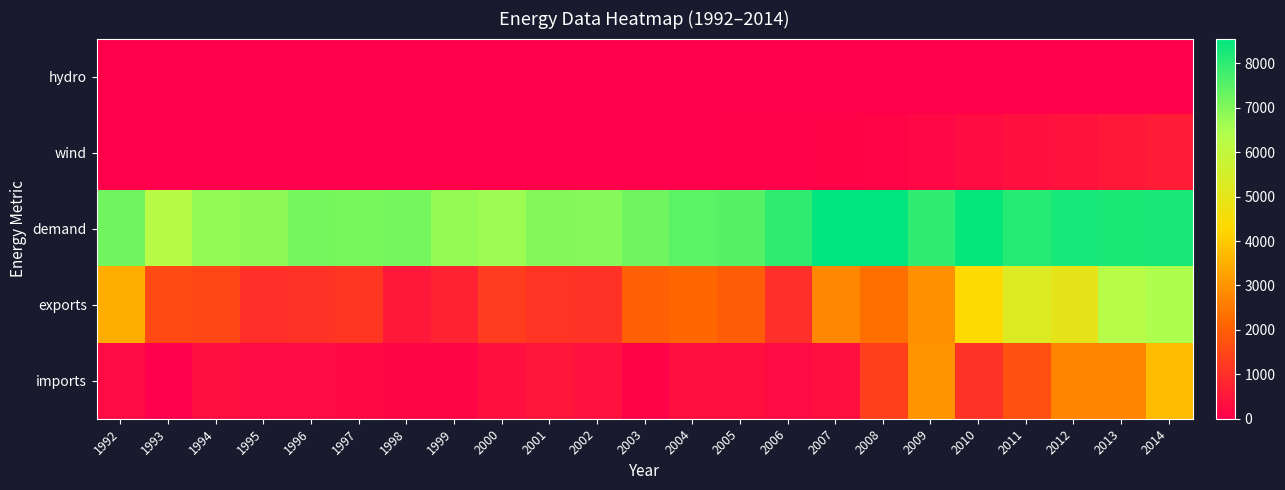

How many categories are shown in the chart?

23